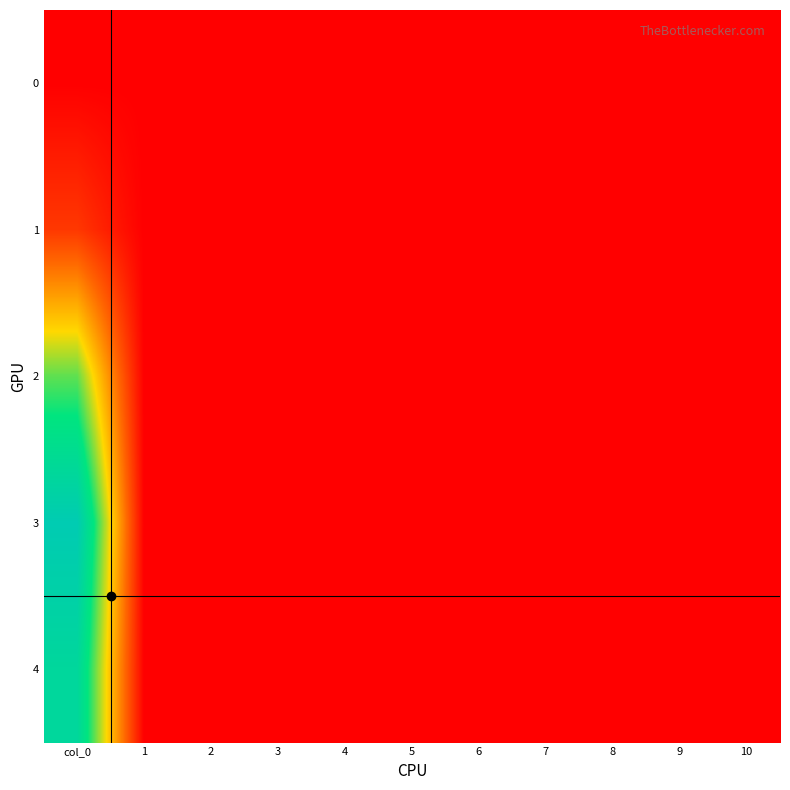

Which series has the largest range (max minus min)?

3